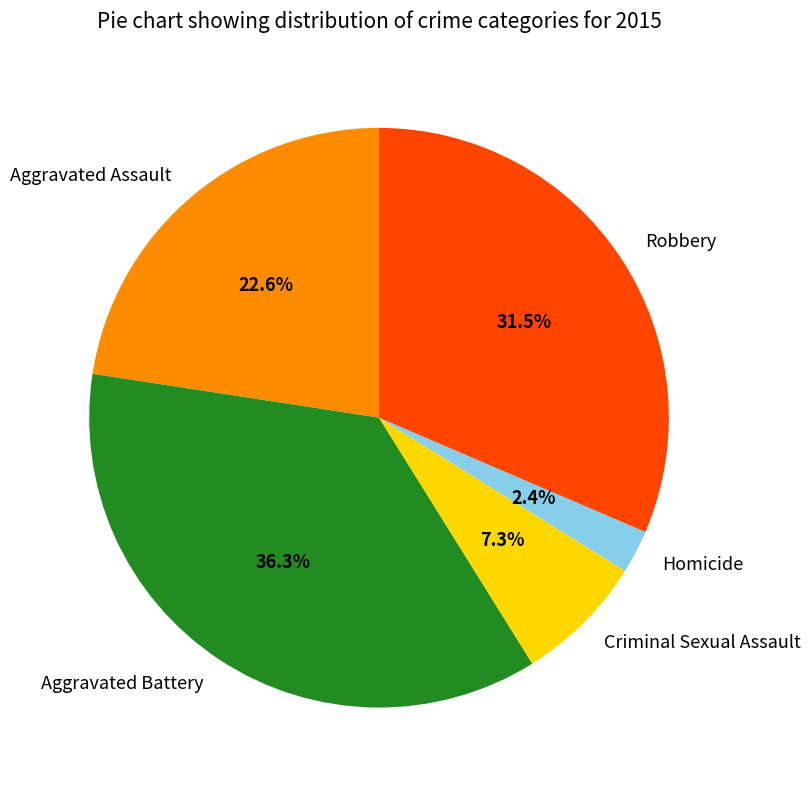

To the nearest percent, what portion does Aggravated Assault represent?

23%